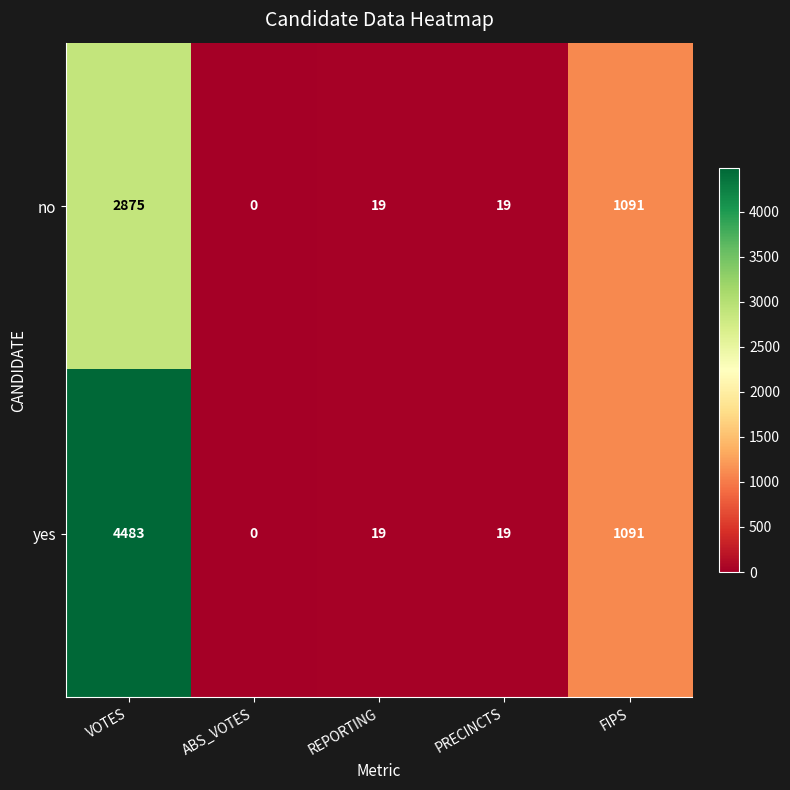

The value of yes at ABS_VOTES is 0. True or false?

True